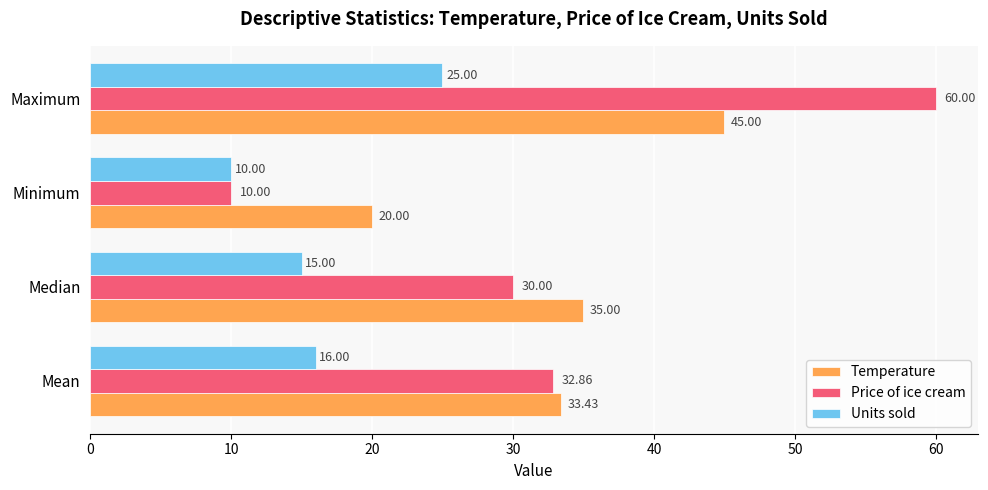

At which category is the sum across all series the highest?

Maximum